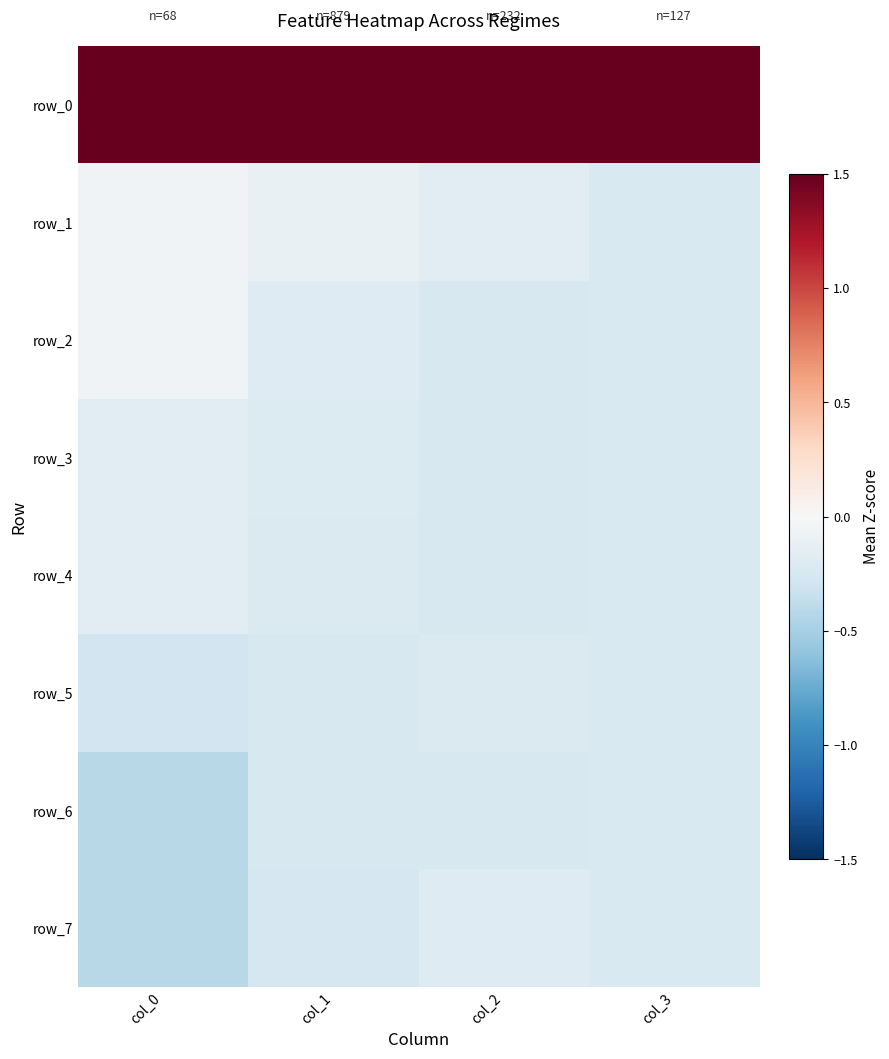

Reading left to right, what are all the values shown in this chart?

row_0: col_0=2.4	col_1=4.4	col_2=4.4	col_3=4.4
row_1: col_0=-0.0	col_1=-0.1	col_2=-0.2	col_3=-0.2
row_2: col_0=-0.0	col_1=-0.2	col_2=-0.2	col_3=-0.2
row_3: col_0=-0.2	col_1=-0.2	col_2=-0.2	col_3=-0.2
row_4: col_0=-0.2	col_1=-0.2	col_2=-0.2	col_3=-0.2
row_5: col_0=-0.3	col_1=-0.2	col_2=-0.2	col_3=-0.2
row_6: col_0=-0.4	col_1=-0.2	col_2=-0.2	col_3=-0.2
row_7: col_0=-0.4	col_1=-0.2	col_2=-0.2	col_3=-0.2